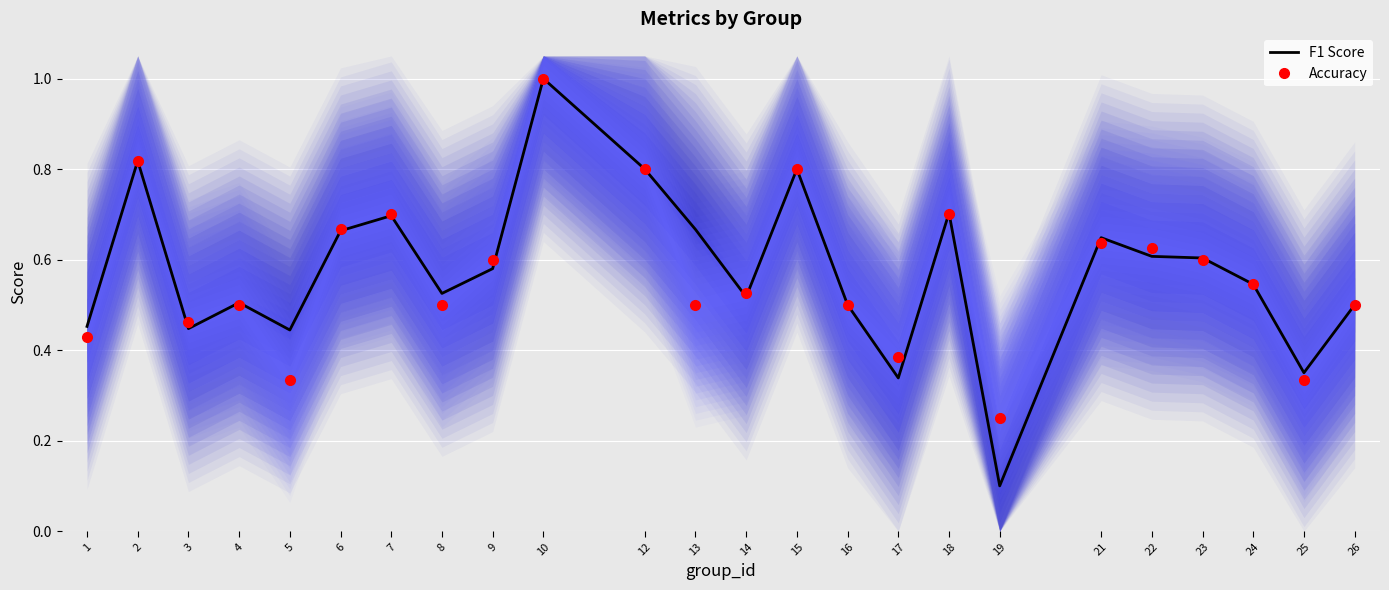

The value of Accuracy at 18 is 0.7. True or false?

True